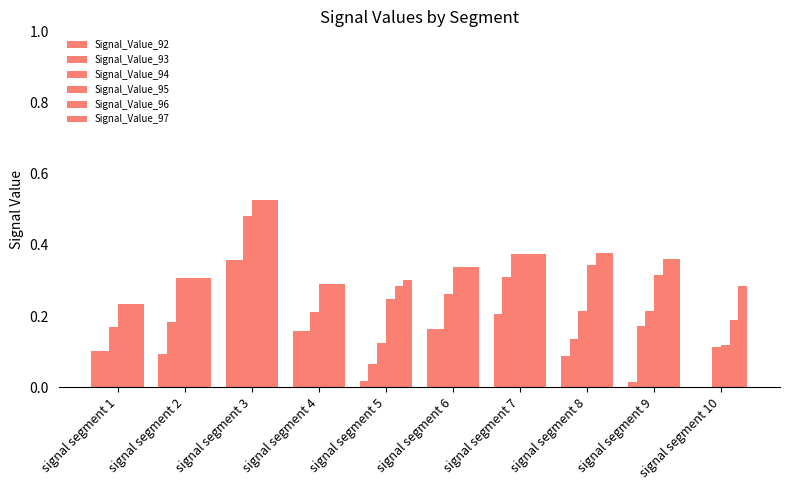

How many data points does each series have?

10